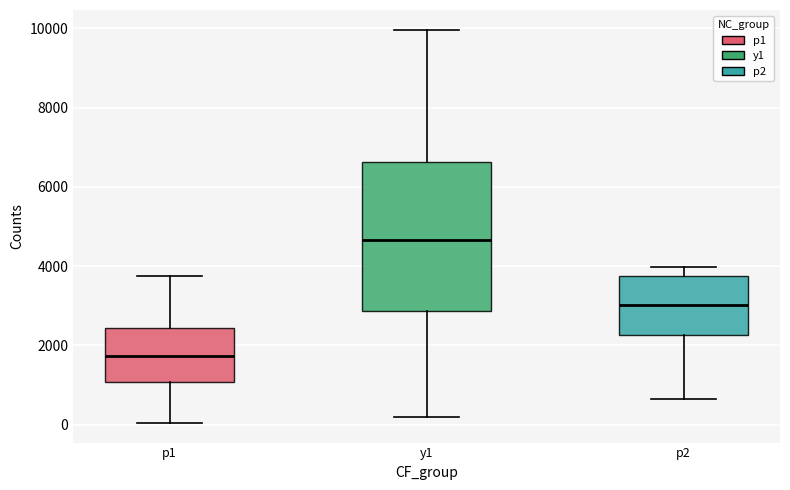

Where is the upper edge of the box for y1 on the y-axis? The values are not printed on the chart, so give them approximately, as read against the axis.

6600